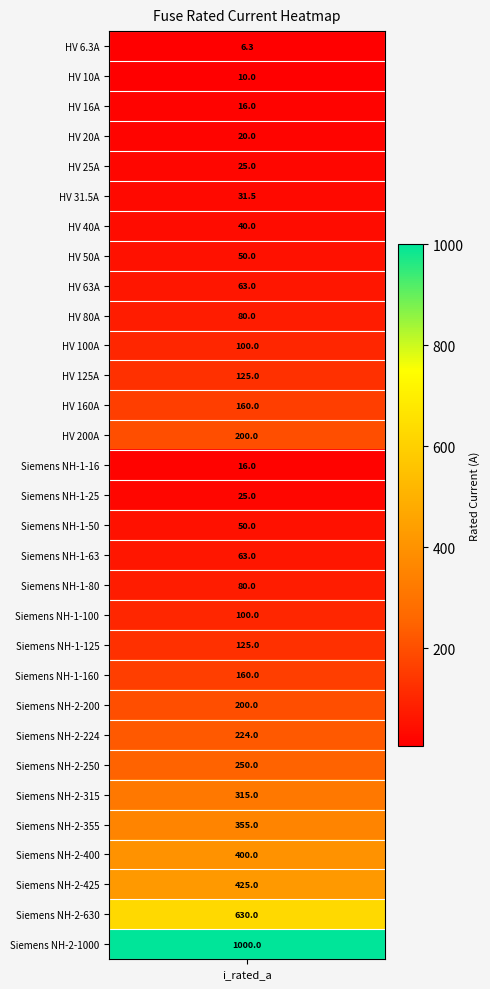

What is the greatest value displayed?

1000.0